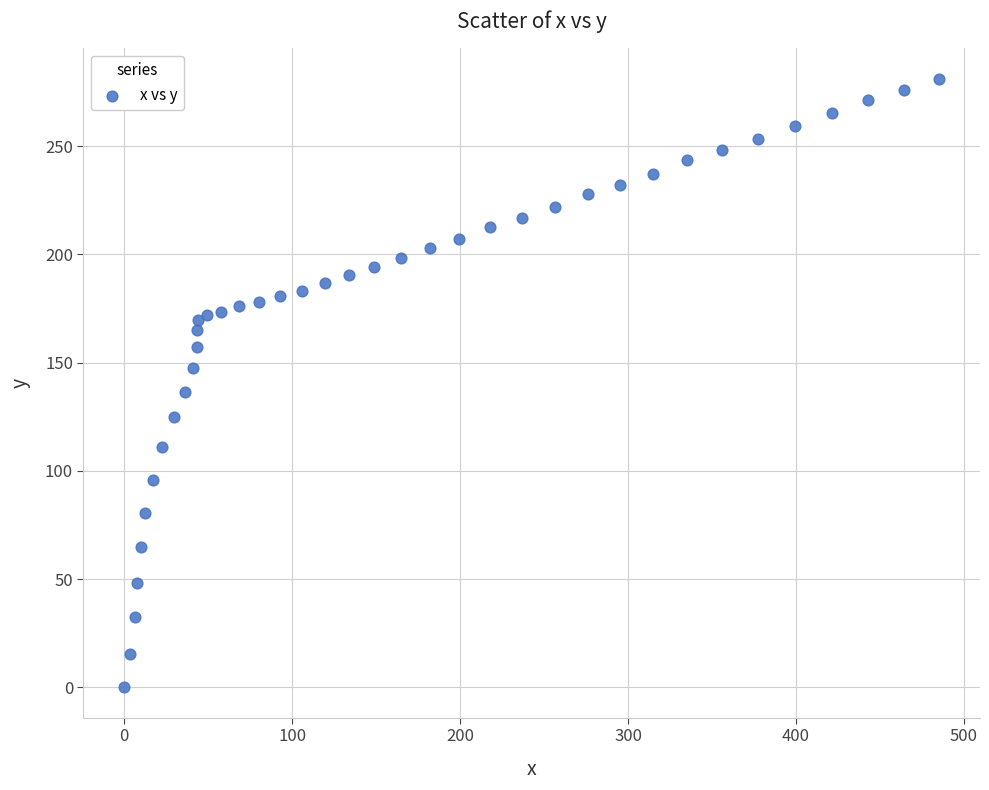

What Y value in the scatter plot is closest to 140?

136.6